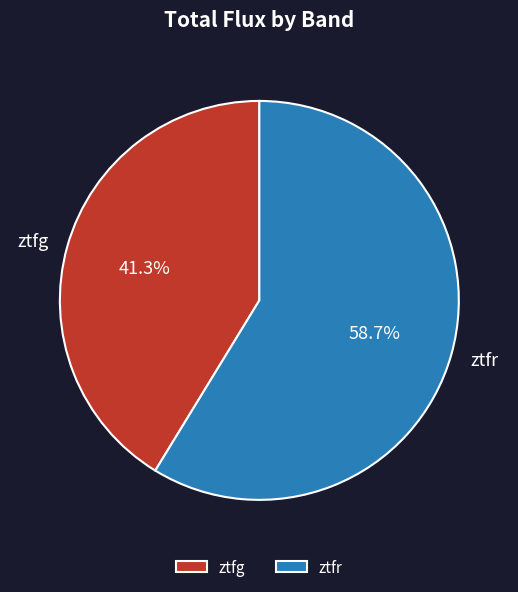

What is the total percentage of ztfr and ztfg?

100.0%